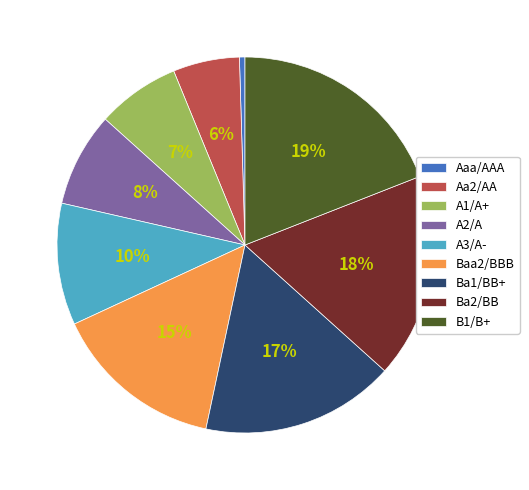

Count the number of slices in the pie.

9